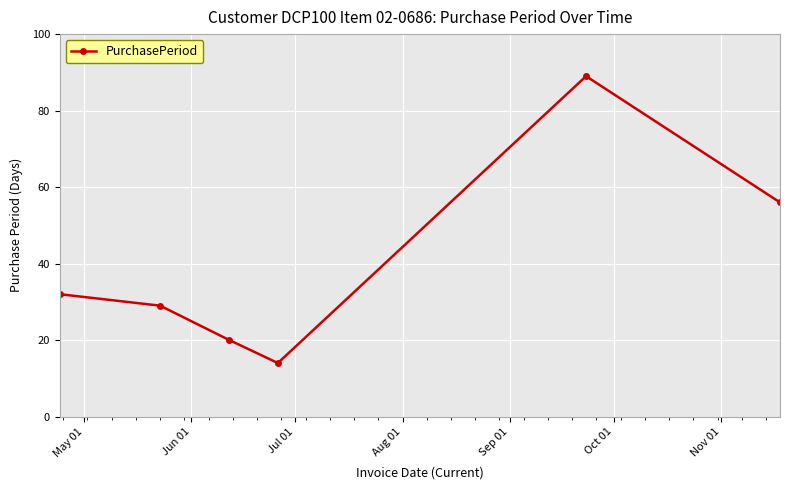

Reading left to right, list all the values displayed in this chart.

32	29	20	14	89	56